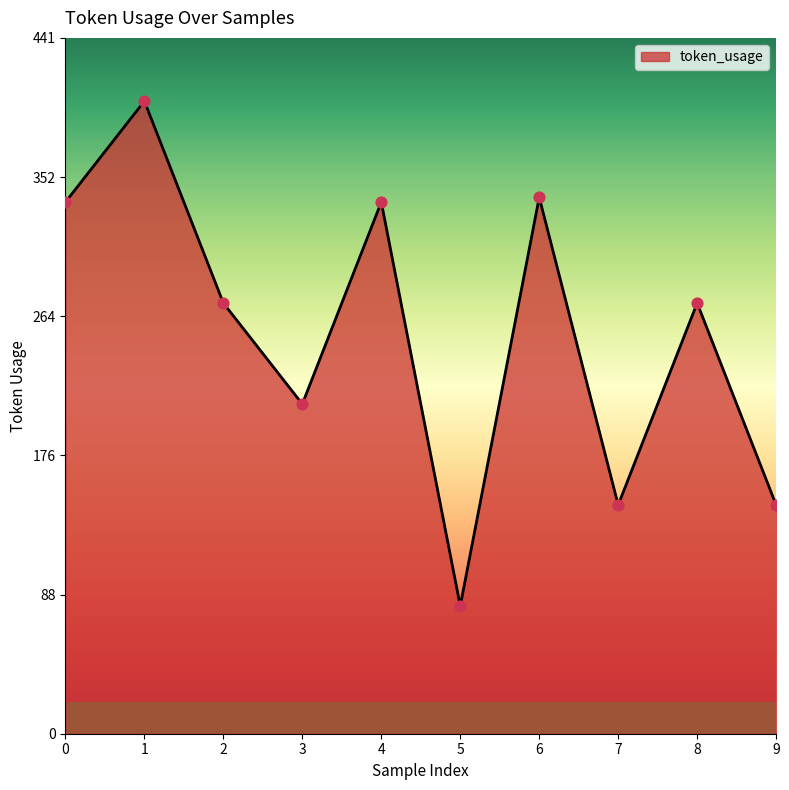

What is the change in value from 6 to 7?

-195